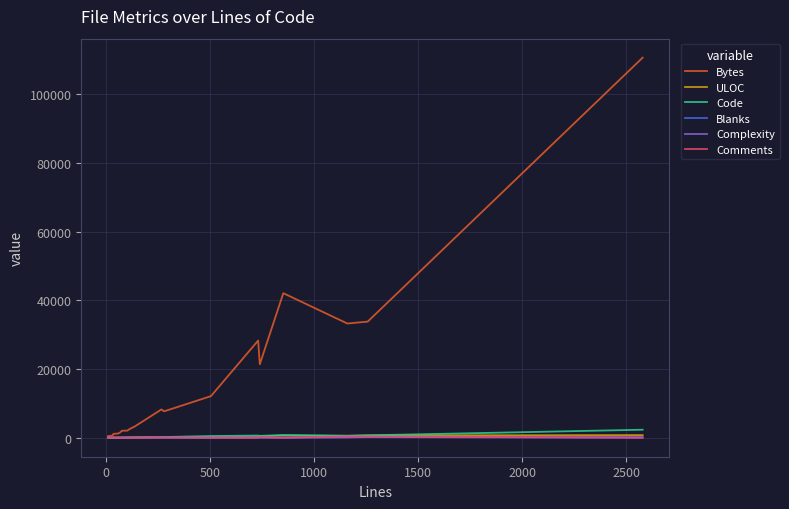

Which series has the largest range (max minus min)?

Bytes